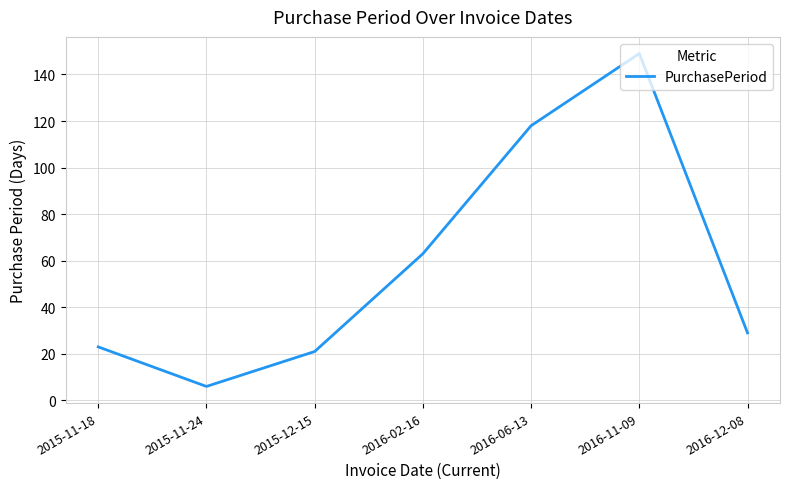

Approximately how many times larger is the value at 2016-11-09 compared to 2016-06-13?

1.3